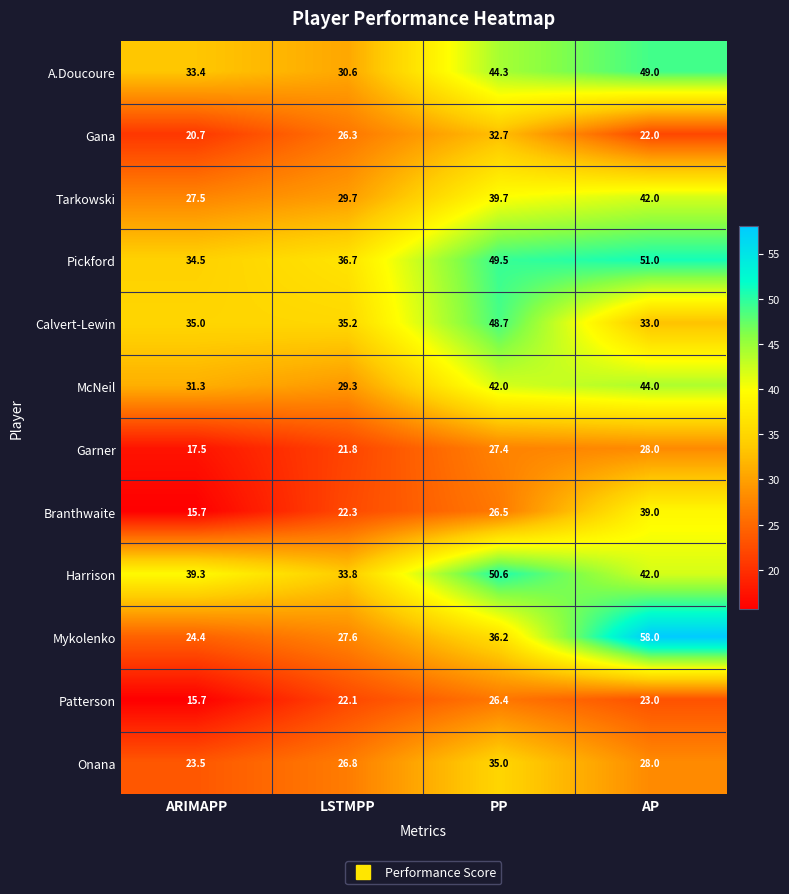

Rank the categories by Pickford value from highest to lowest.

AP, PP, LSTMPP, ARIMAPP